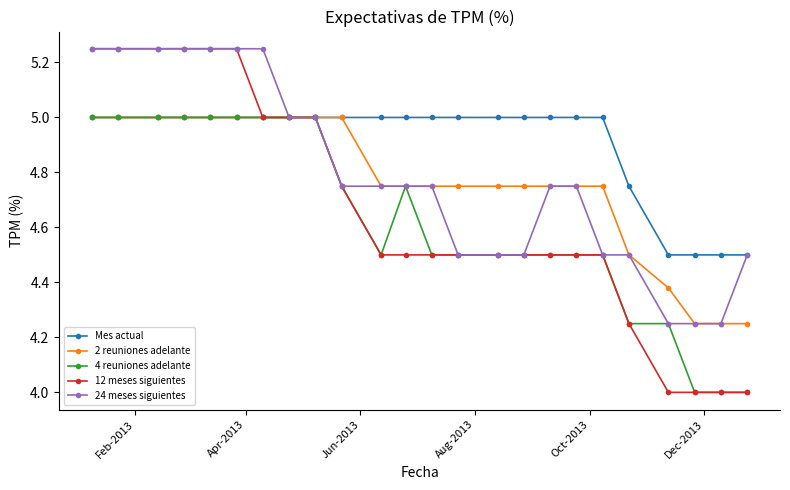

What are all the series names shown in the legend?

Mes actual, 2 reuniones adelante, 4 reuniones adelante, 12 meses siguientes, 24 meses siguientes